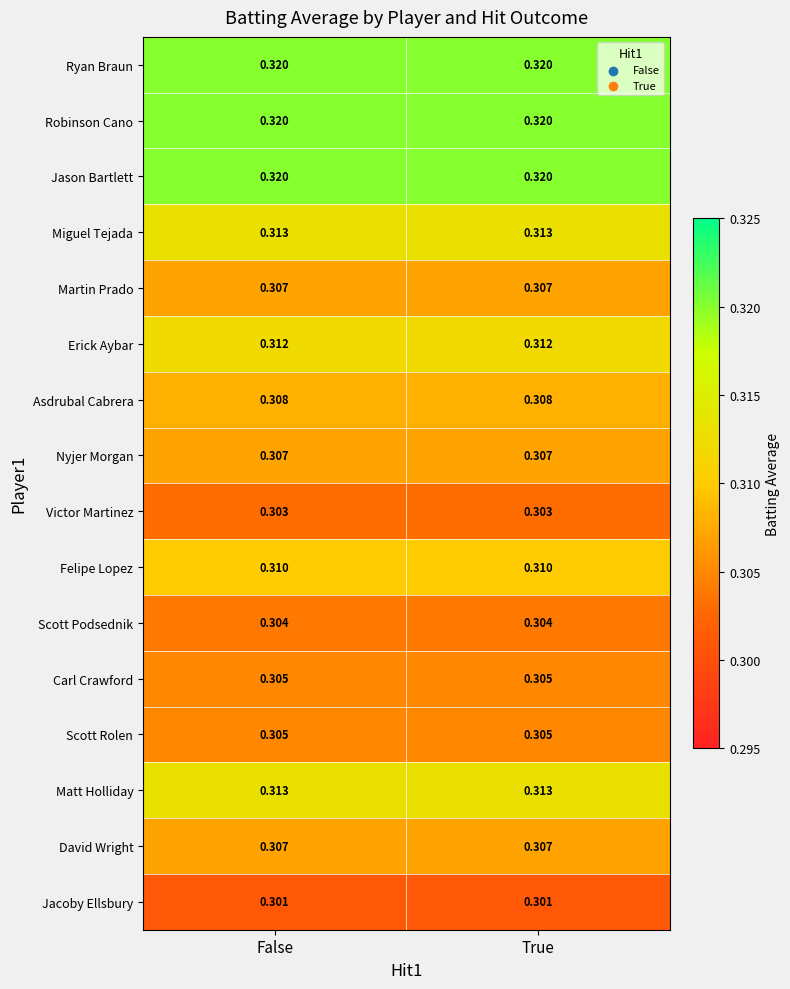

Is the value of Jason Bartlett at True greater than the value of Asdrubal Cabrera at False?

Yes